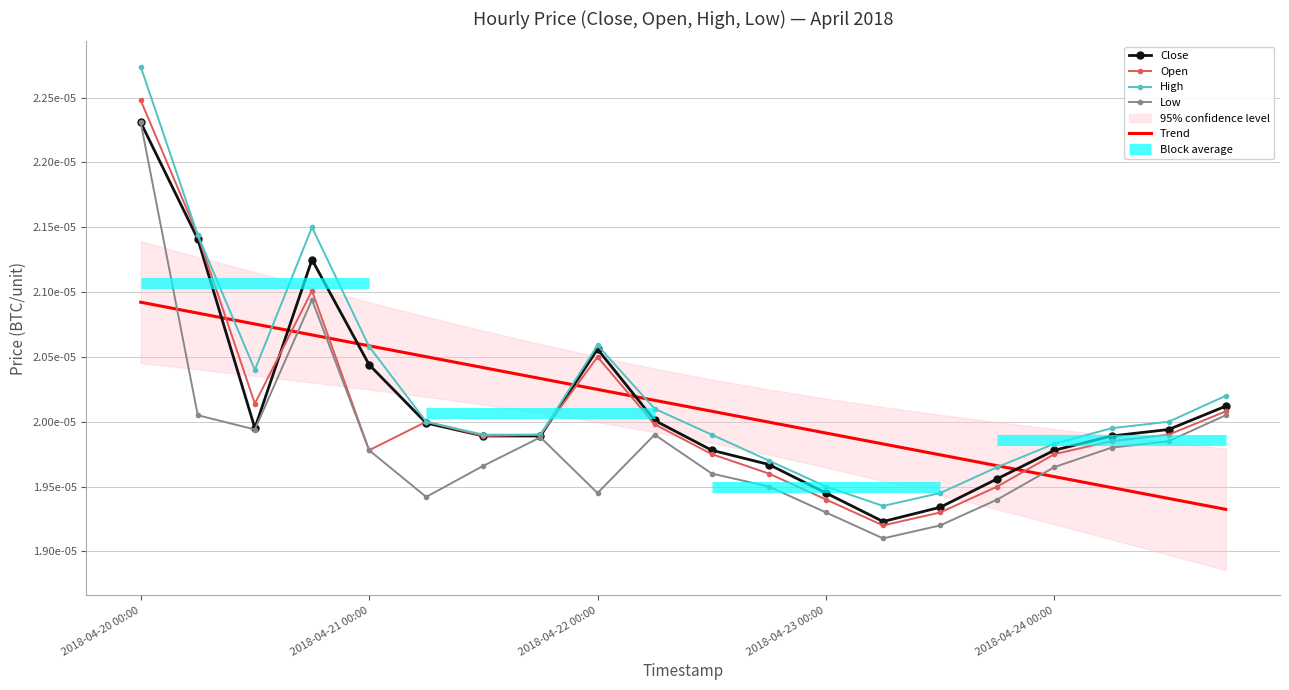

What is the label of the 14th point from the left?

13